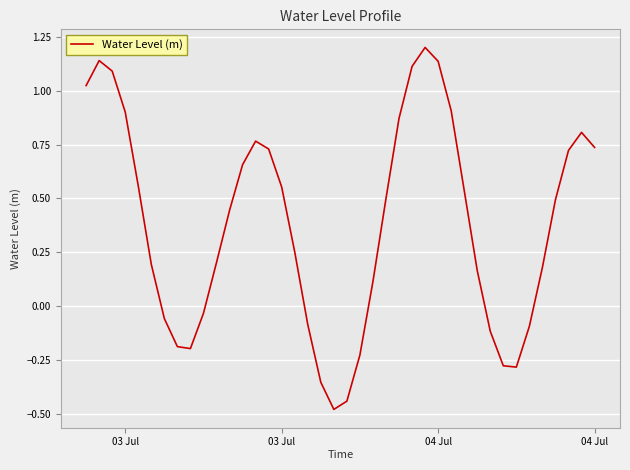

What is the maximum value shown in the chart?

1.2